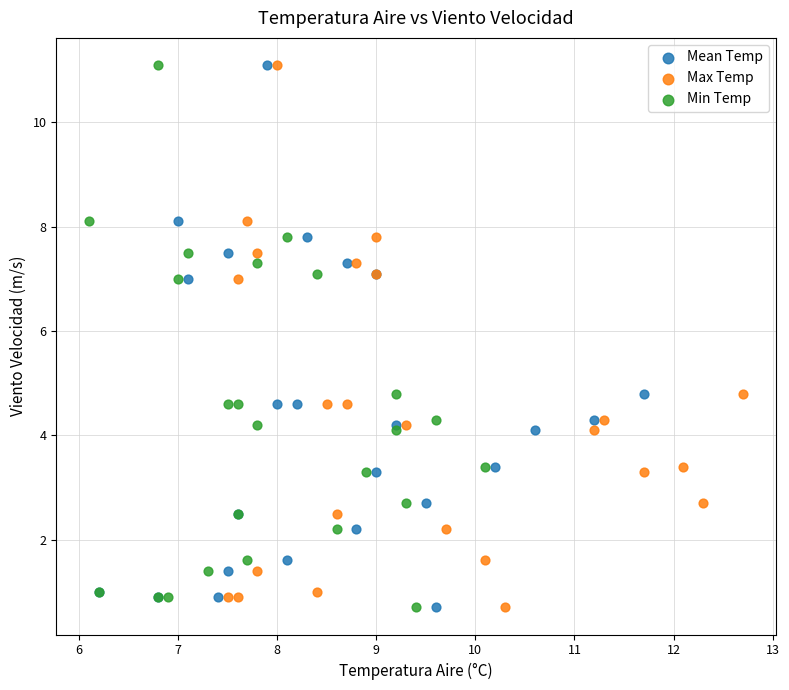

What are all the series names shown in the legend?

Mean Temp, Max Temp, Min Temp